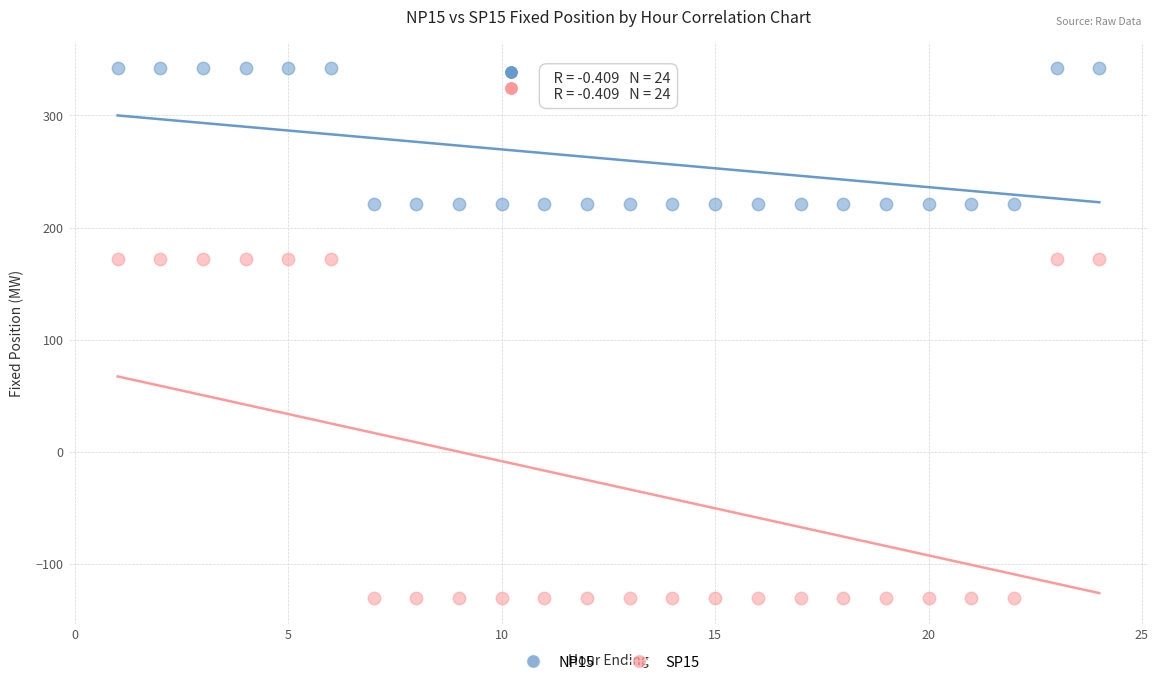

Which series reaches the maximum Y coordinate?

NP15